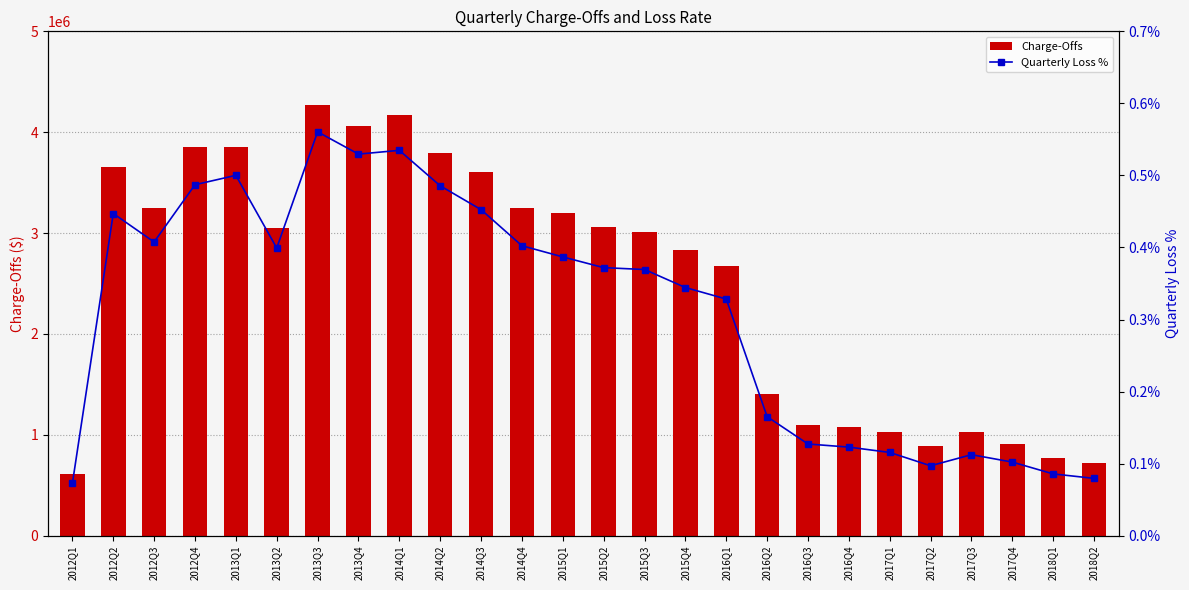

What is the average value of the Charge-Offs series?

2504764.0